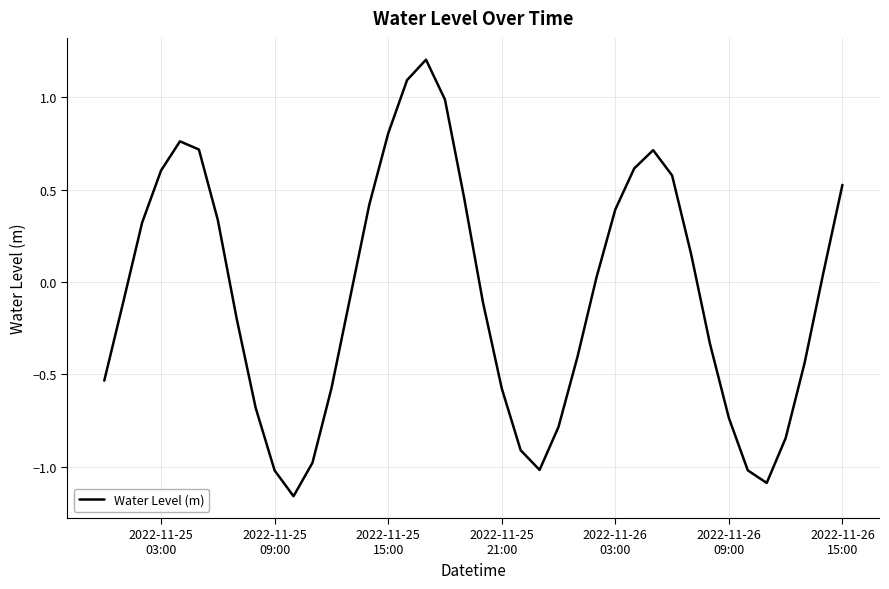

What is the greatest value displayed?

1.2